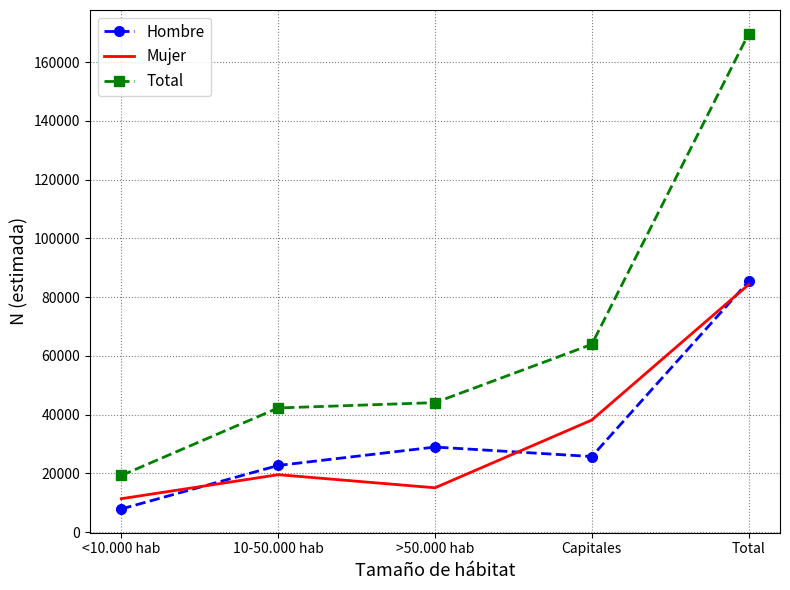

How many interior local peaks does the Hombre series have?

1